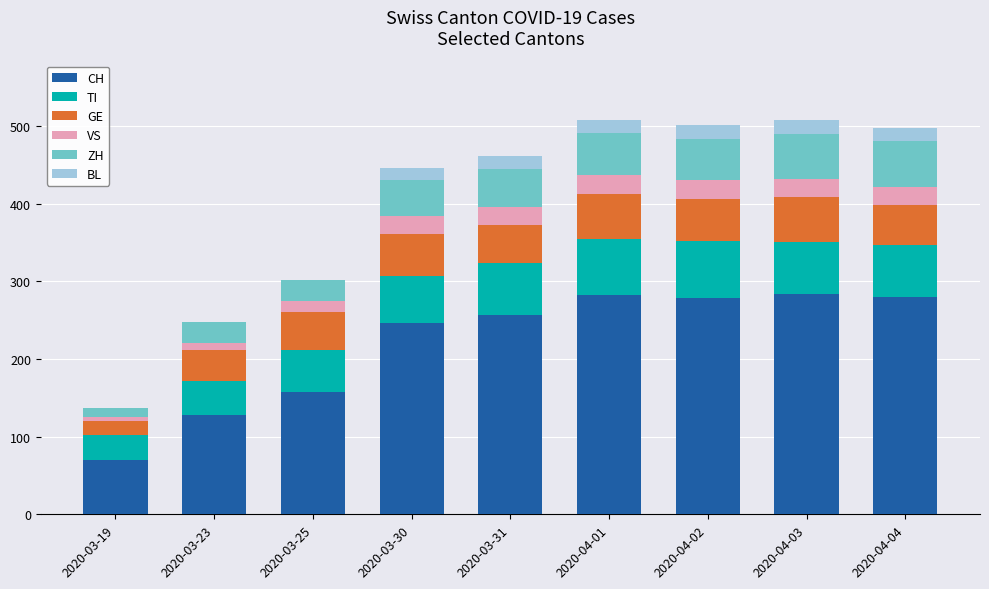

What is the difference between the CH values at 2020-04-03 and 2020-04-01?

2